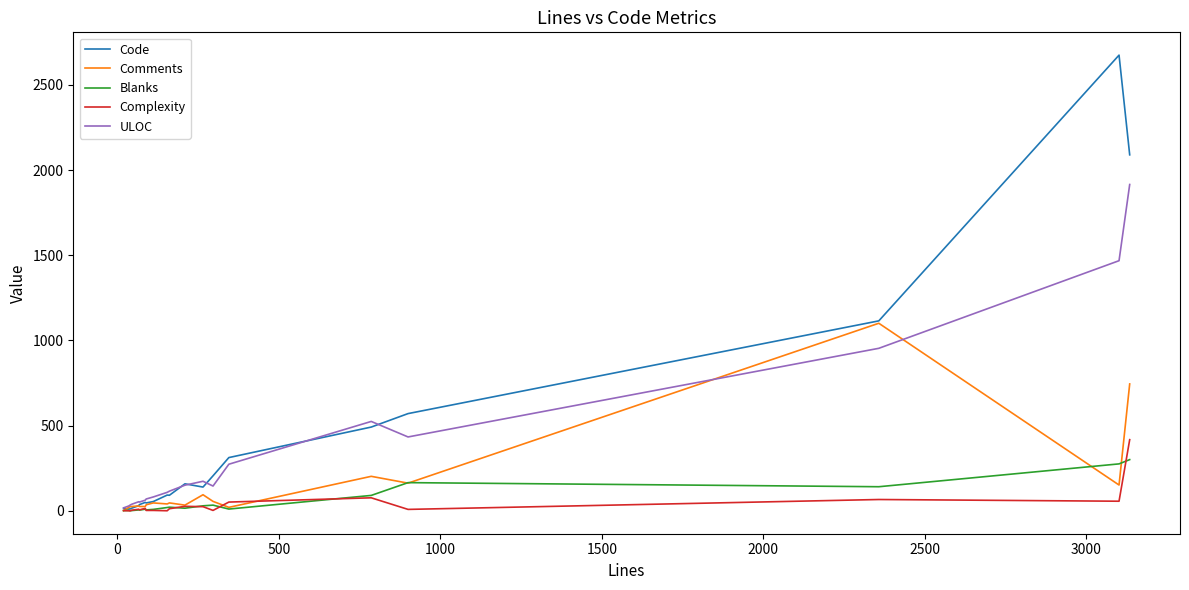

Which series has the largest range (max minus min)?

Code